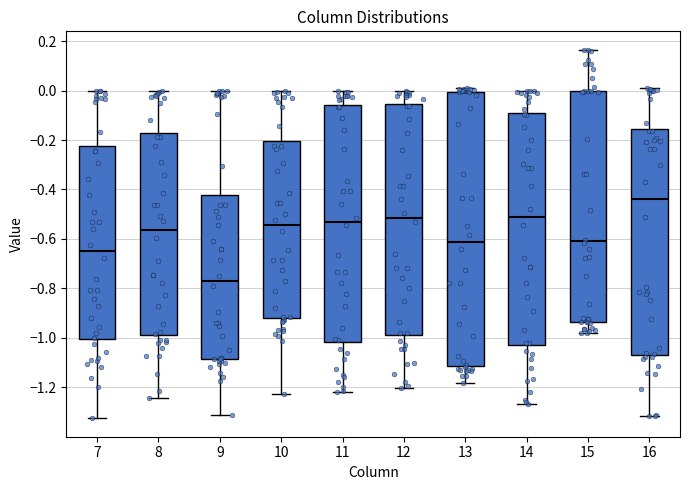

Which box's median line is the highest?

16